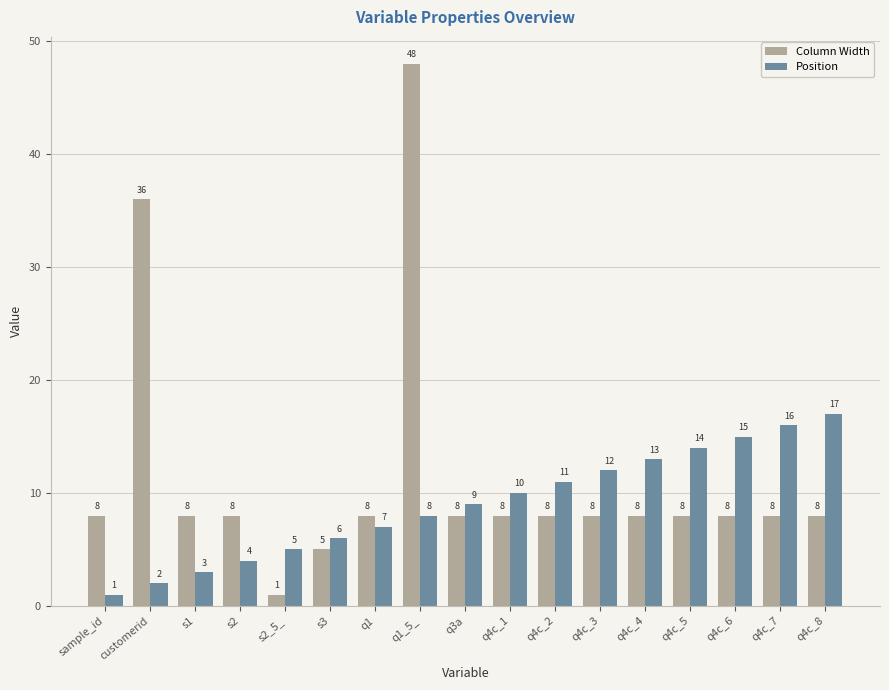

What is the sum of the Column Width values at q4c_6 and q3a?

16